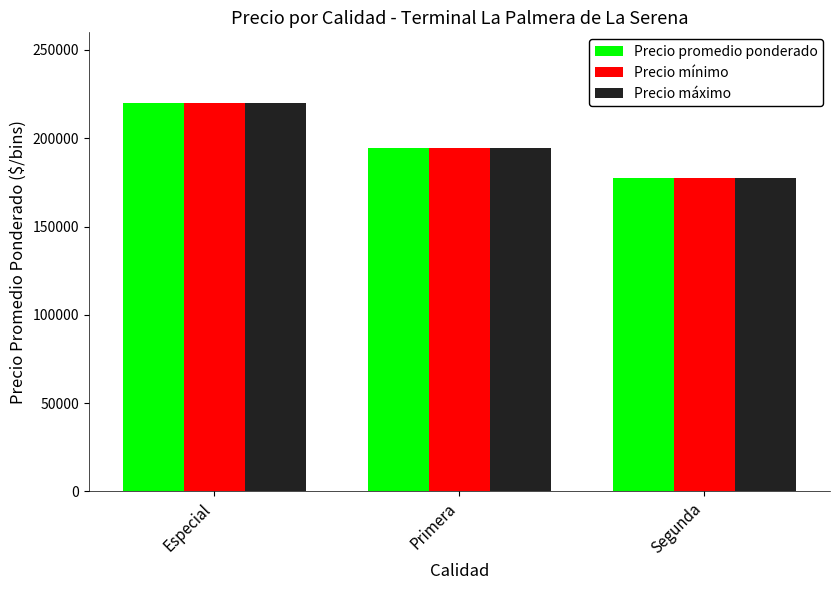

List the labels in order of Precio máximo value, largest first.

Especial, Primera, Segunda